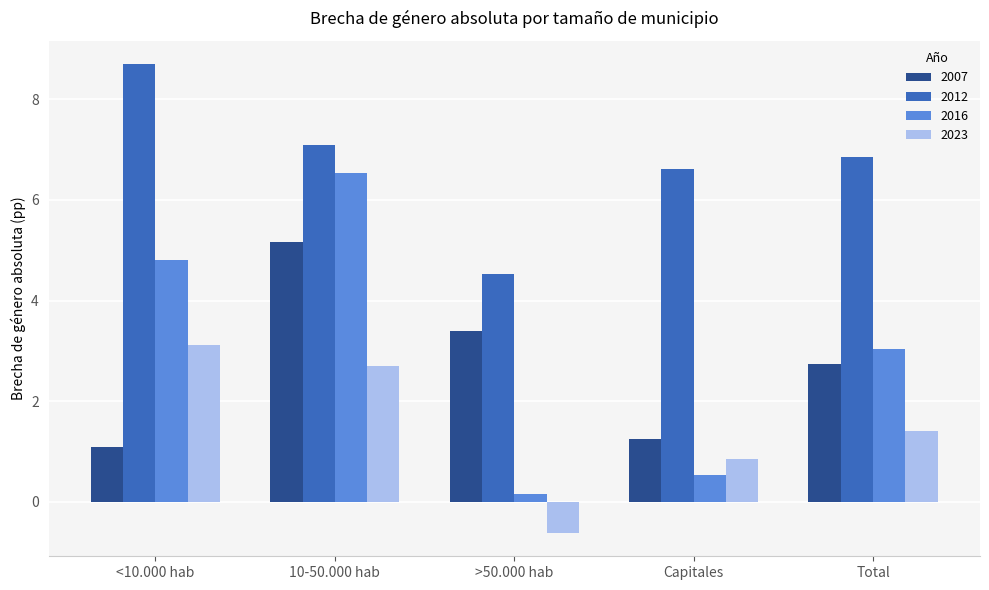

What is the maximum value shown in the chart?

8.7